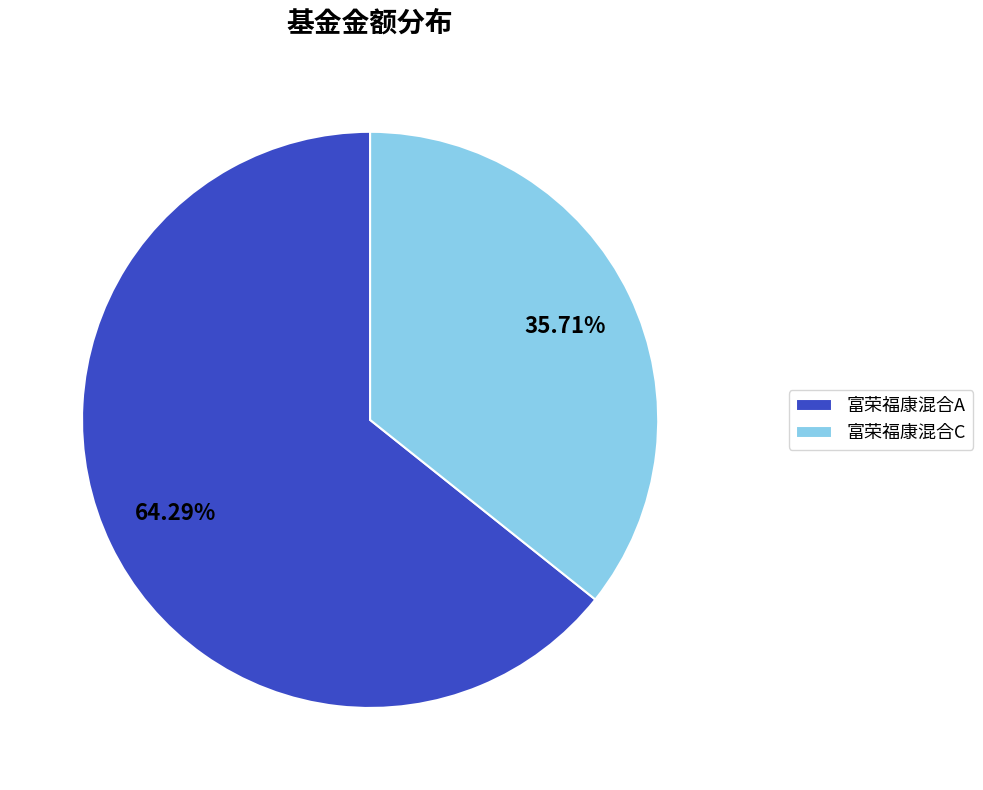

Between 富荣福康混合A and 富荣福康混合C, which is larger?

富荣福康混合A